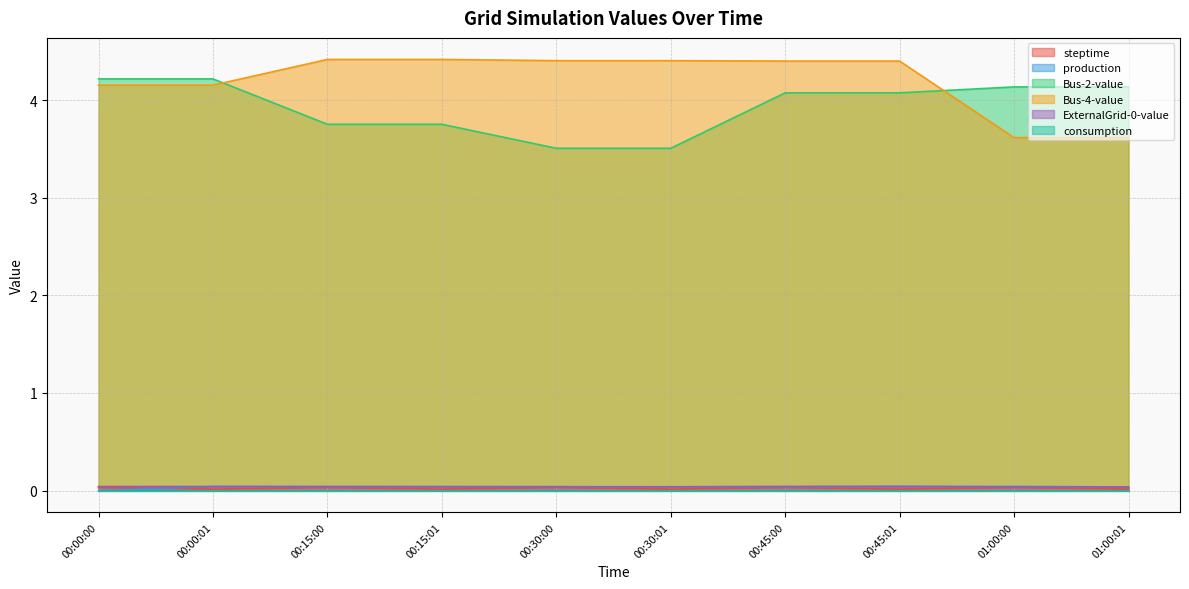

What is the greatest value displayed?

4.4